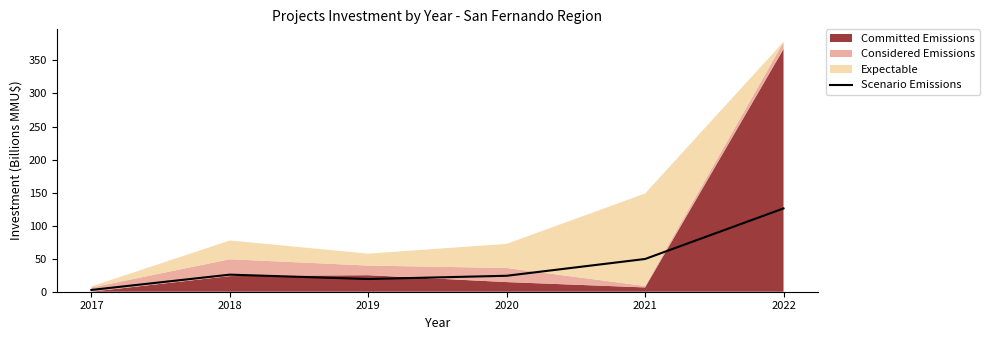

Where is Scenario Emissions nearest to the value 64?

2021